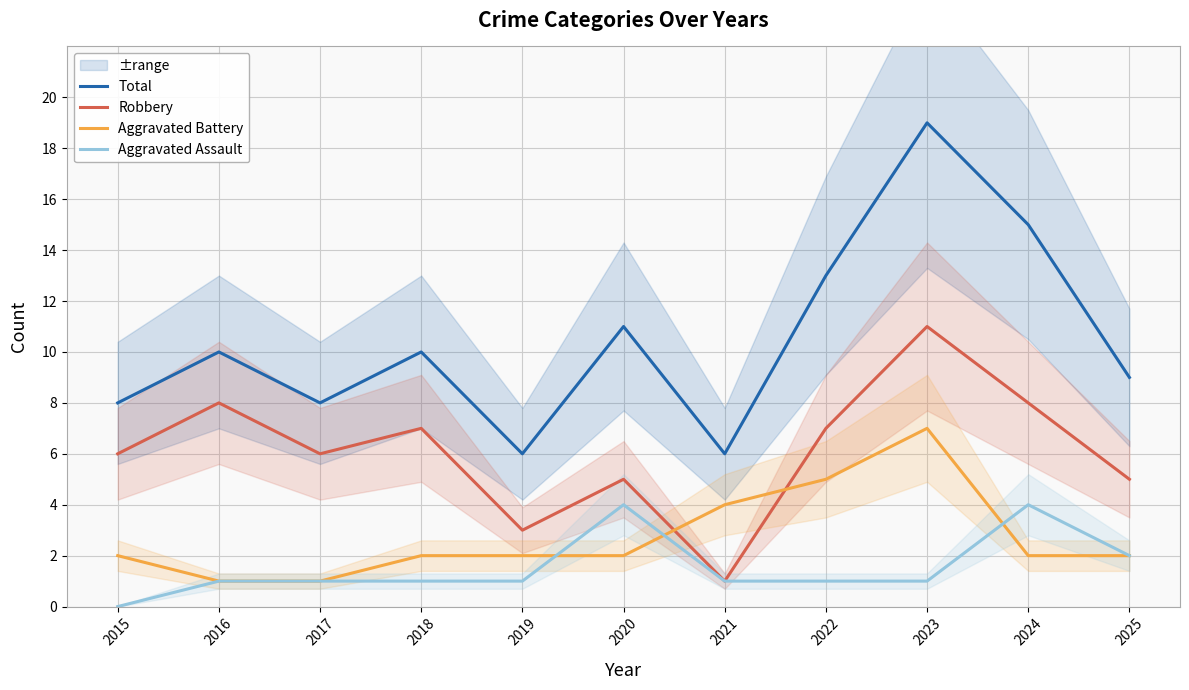

What is the sum of the Aggravated Battery values at 2022 and 2025?

7